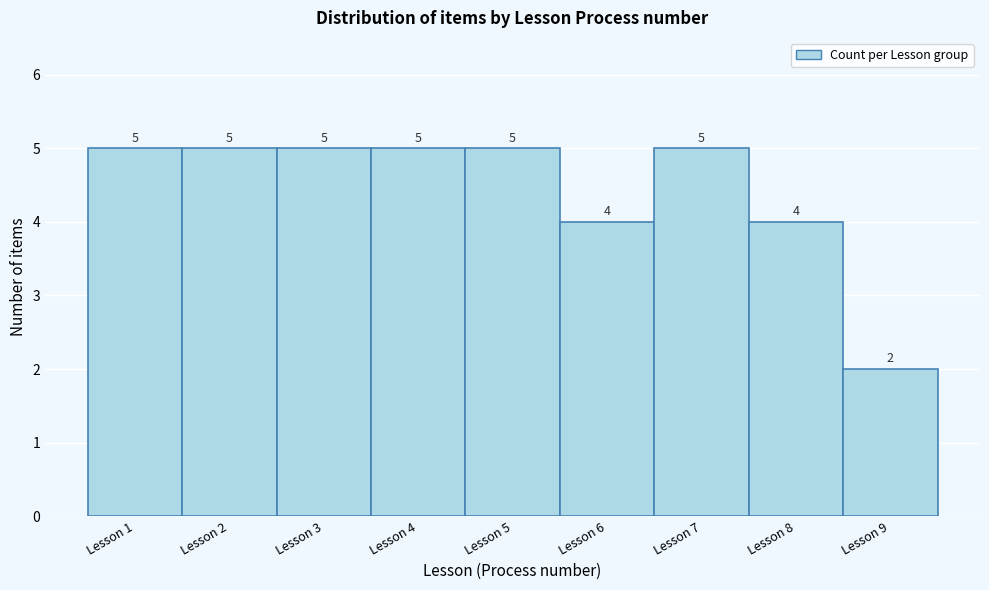

Reading right to left, extract all data points from this chart.

Lesson 9=2	Lesson 8=4	Lesson 7=5	Lesson 6=4	Lesson 5=5	Lesson 4=5	Lesson 3=5	Lesson 2=5	Lesson 1=5